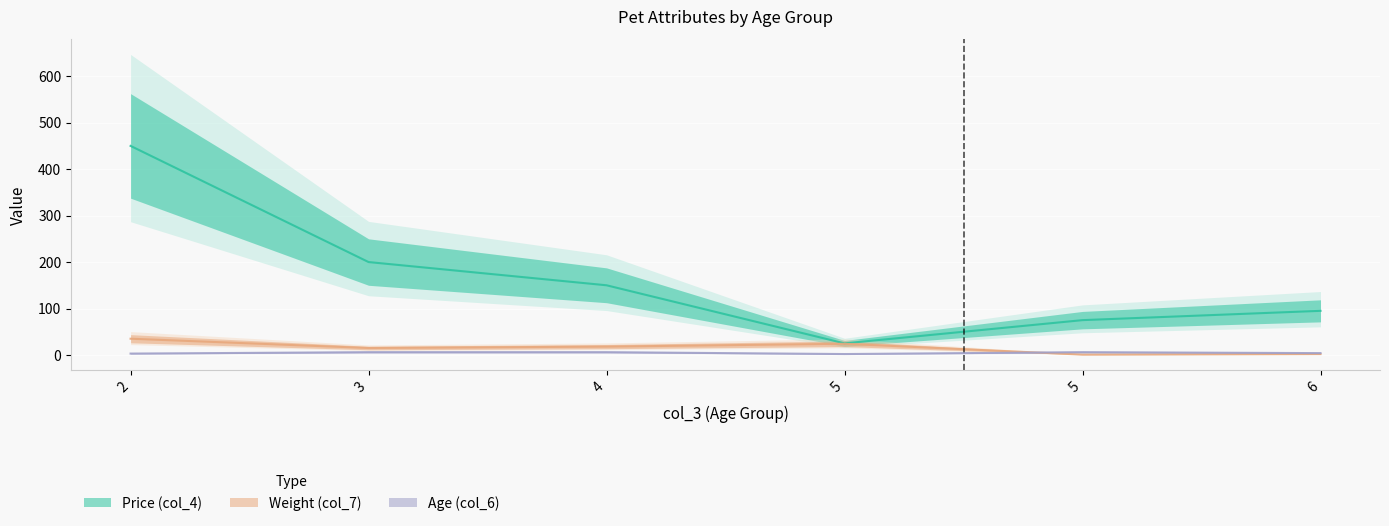

Where do Weight (col_7) and Age (col_6) first cross each other?

5 and 5